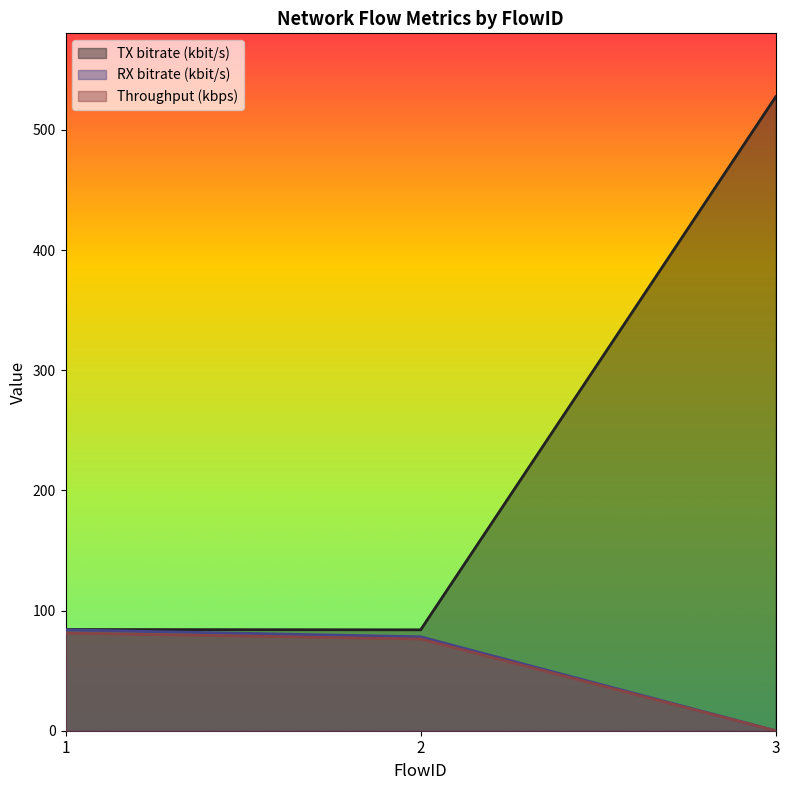

Rank the series by their maximum value, from highest to lowest.

TX bitrate (kbit/s), RX bitrate (kbit/s), Throughput (kbps)